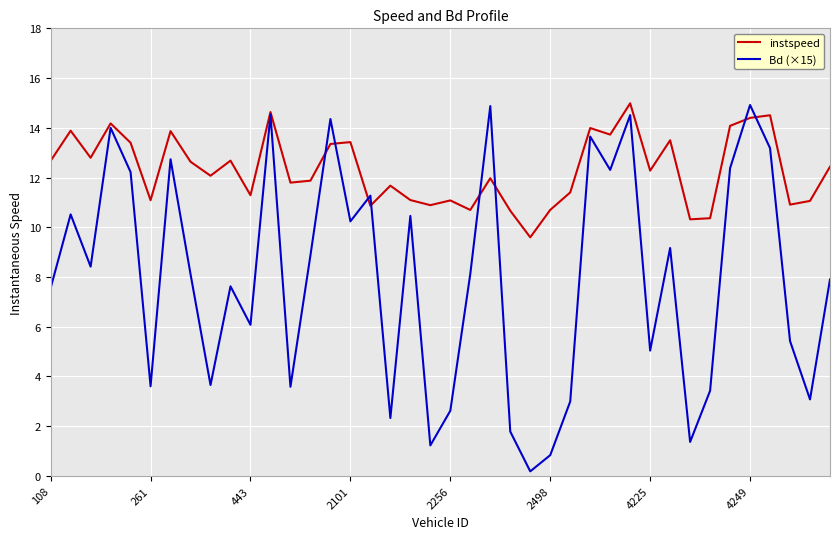

Which series has the largest total across all categories?

instspeed